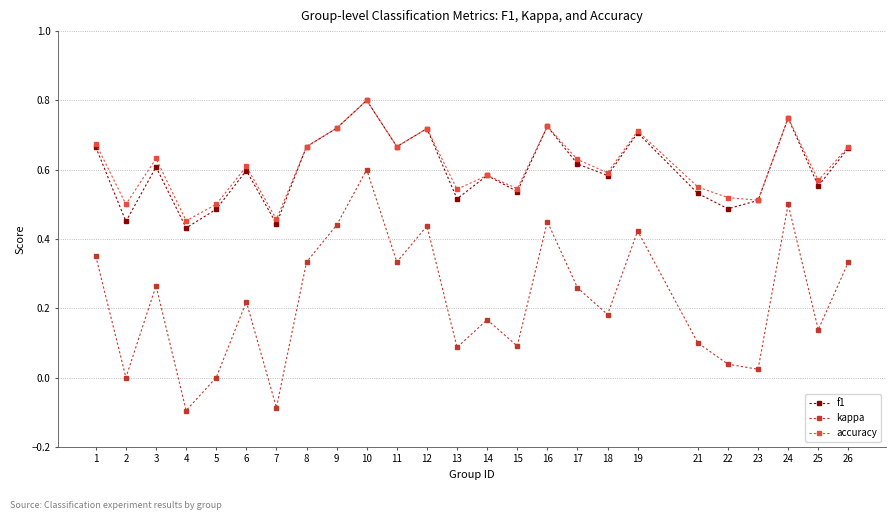

Which series has the widest spread of values?

kappa